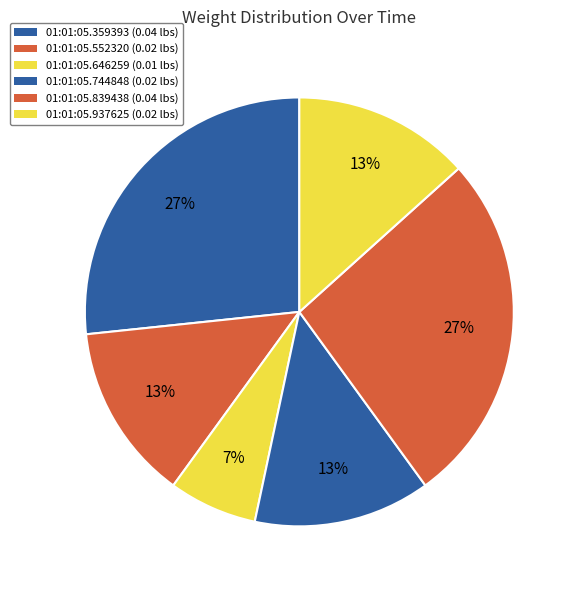

Which category has the smallest portion of the pie?

01:01:05.646259